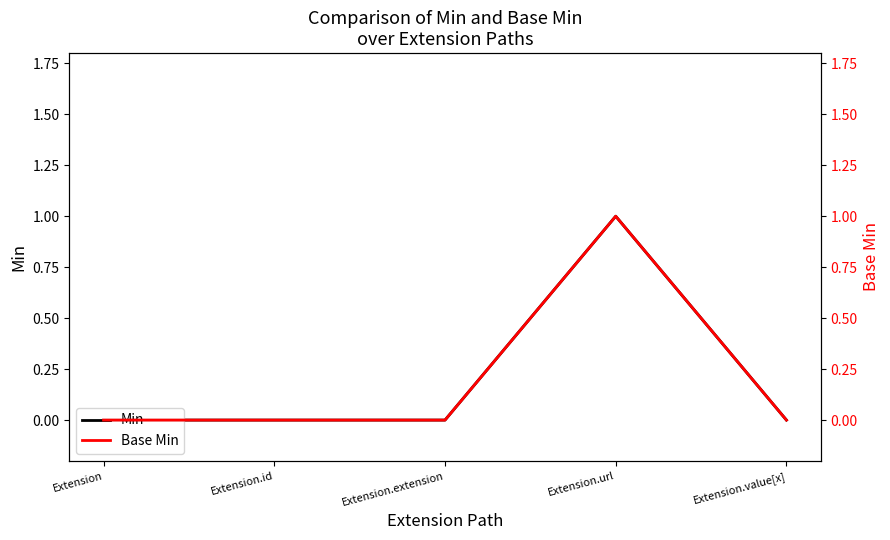

Between Extension.value[x] and Extension.url, which is larger?

Extension.url